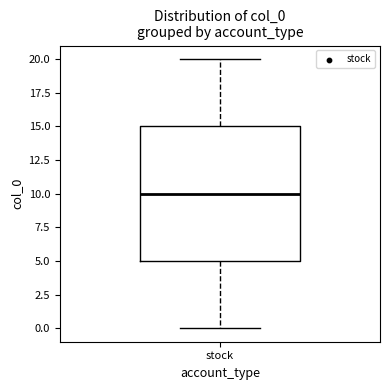

Transcribe this box plot: give where the median line is, the range the box spans, and where the two whiskers end, as read against the y-axis. The values are not printed on the chart, so give them approximately, as read against the axis.

median 10, box 5 to 15, whiskers 0 to 20